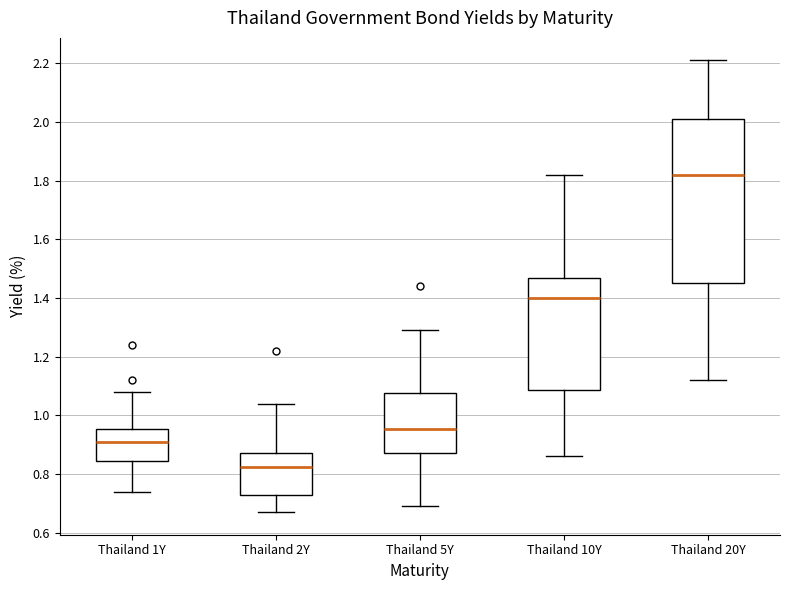

Which box is the tallest, from its lower edge to its upper edge?

Thailand 20Y